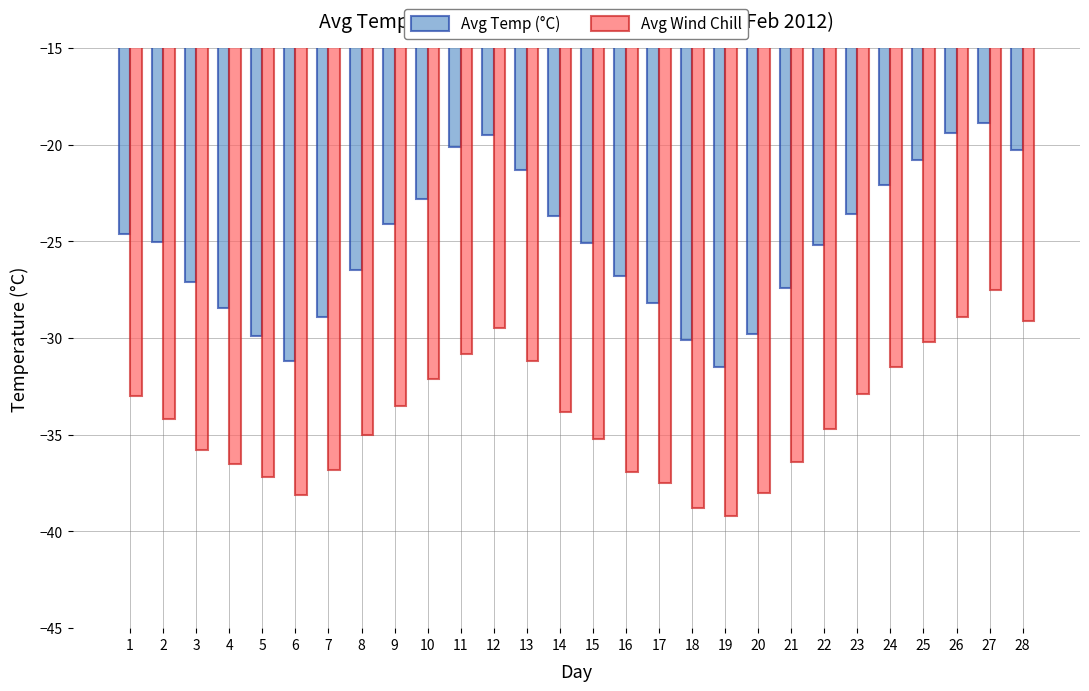

What is the minimum value shown in the chart?

-39.2